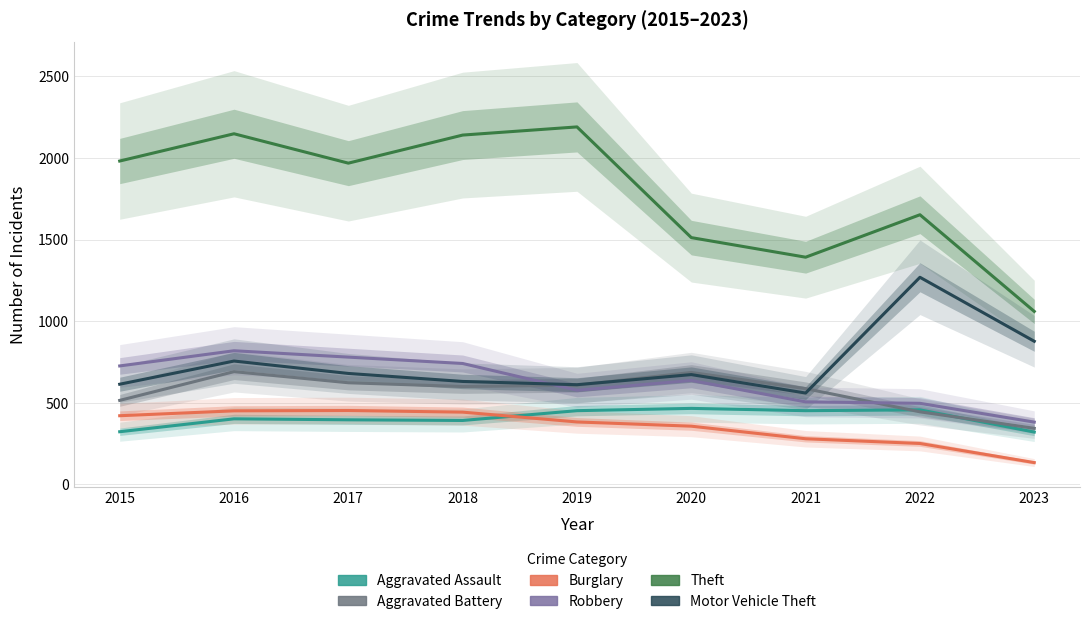

True or false: Theft and Motor Vehicle Theft cross at least once.

False